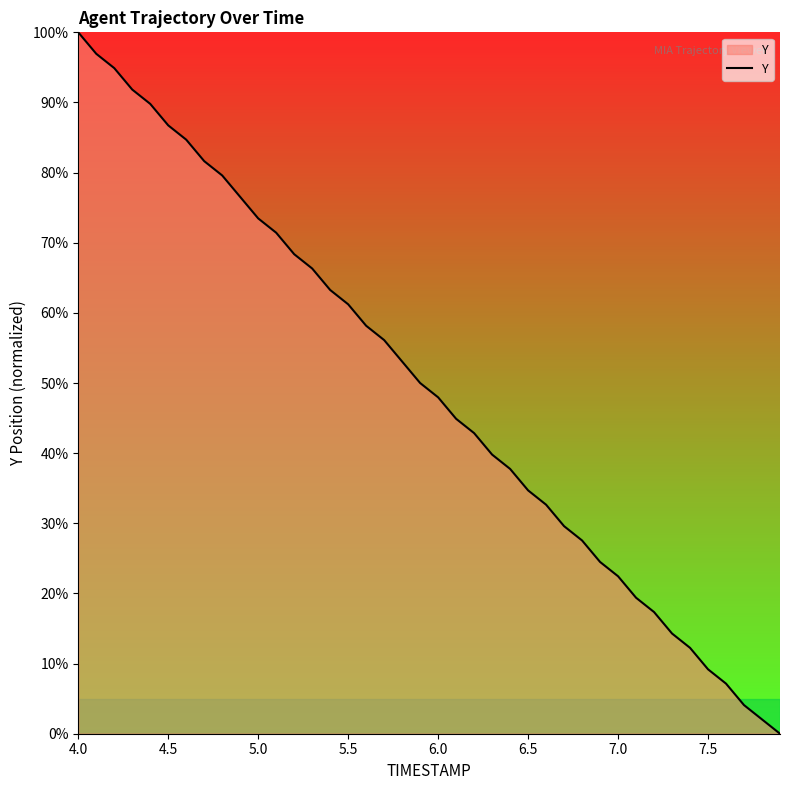

What is the difference between the maximum and minimum values?

100.0